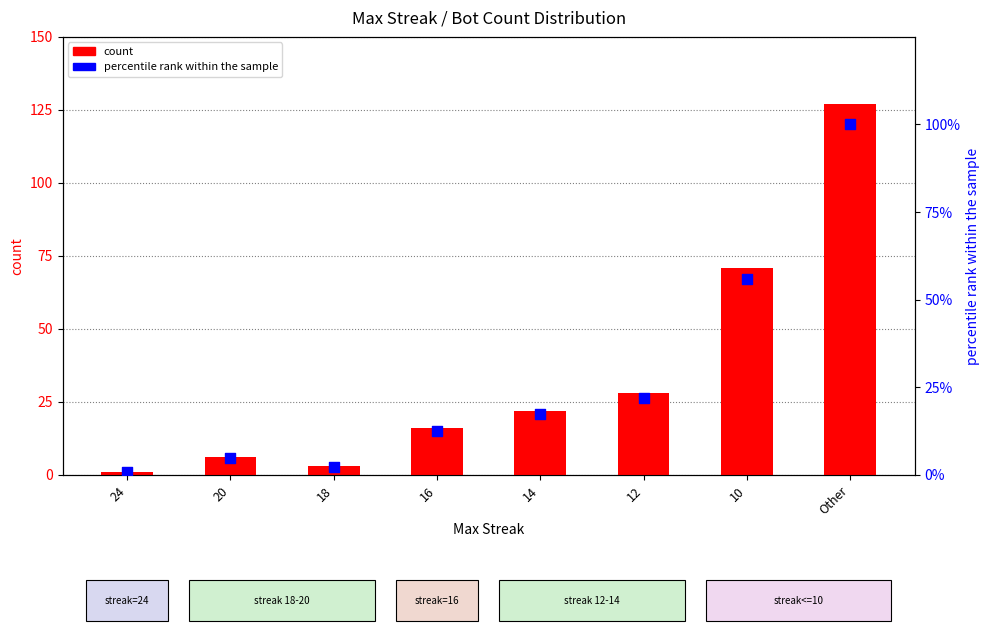

At which category is the sum across all series the highest?

Other